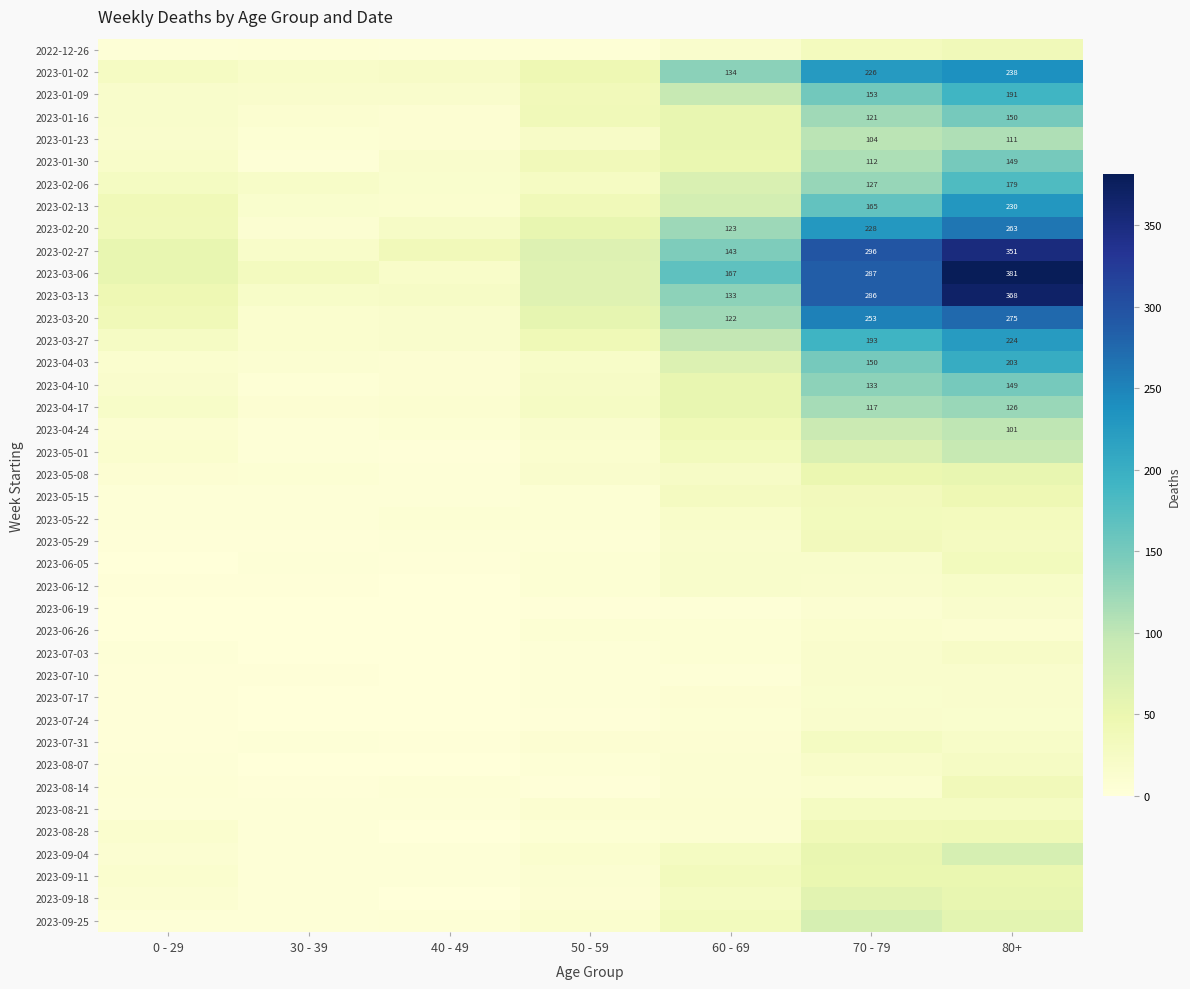

Is it true that 2023-01-16 equals 40 at 70 - 79?

False